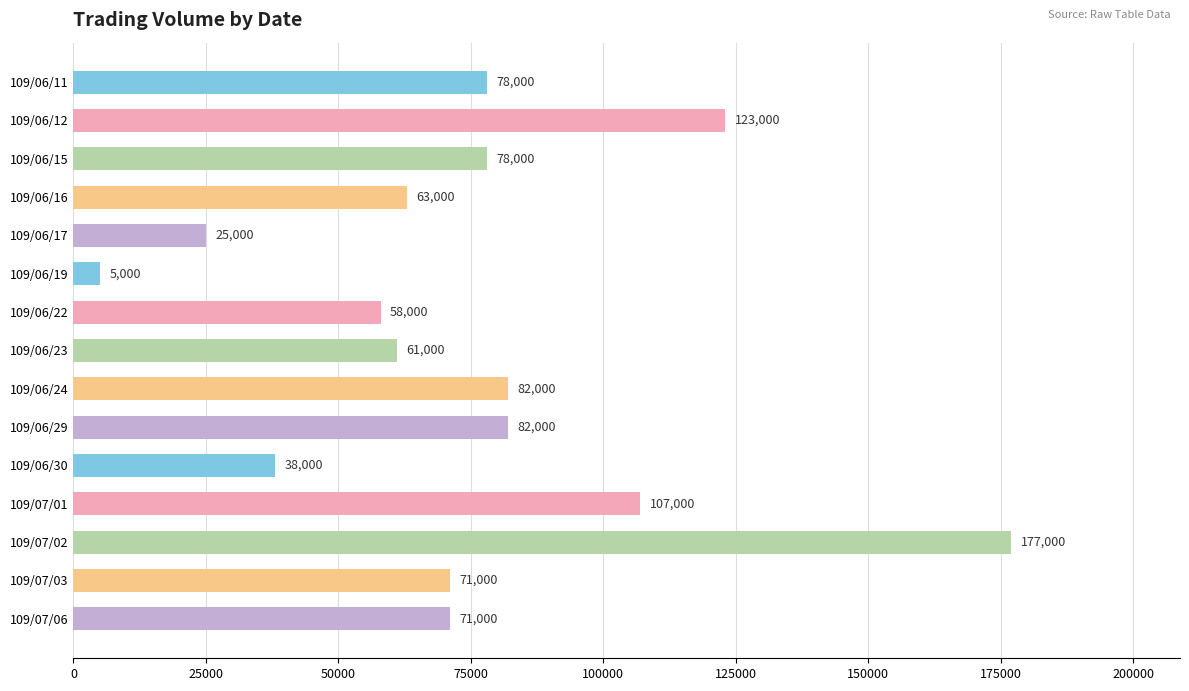

At which category does the chart reach its minimum across all series?

109/06/19